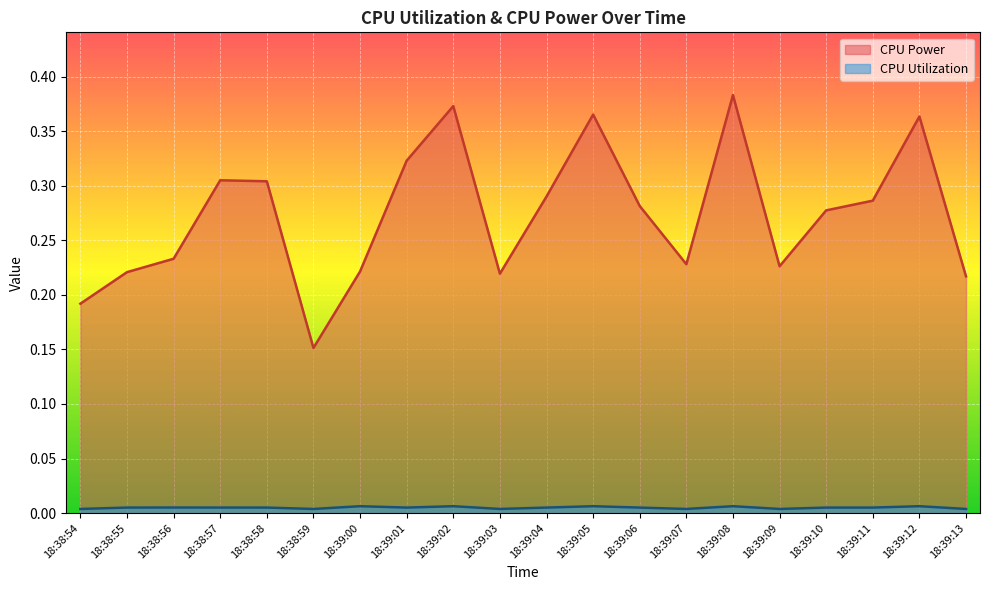

True or false: CPU Power and CPU Utilization intersect in this chart.

False